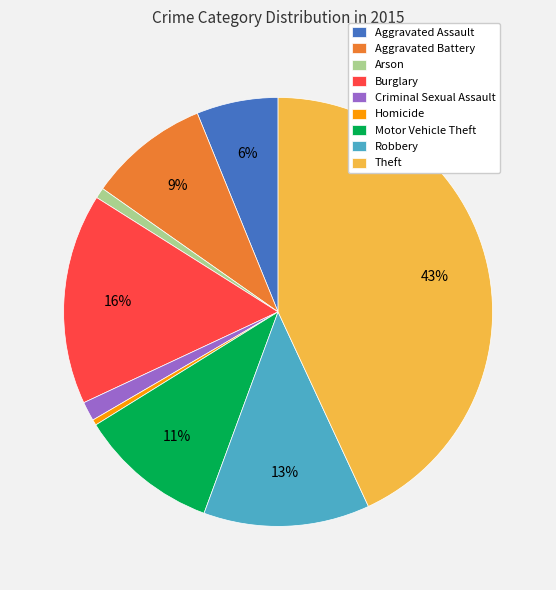

To the nearest percent, what percentage of the pie is Robbery?

13%